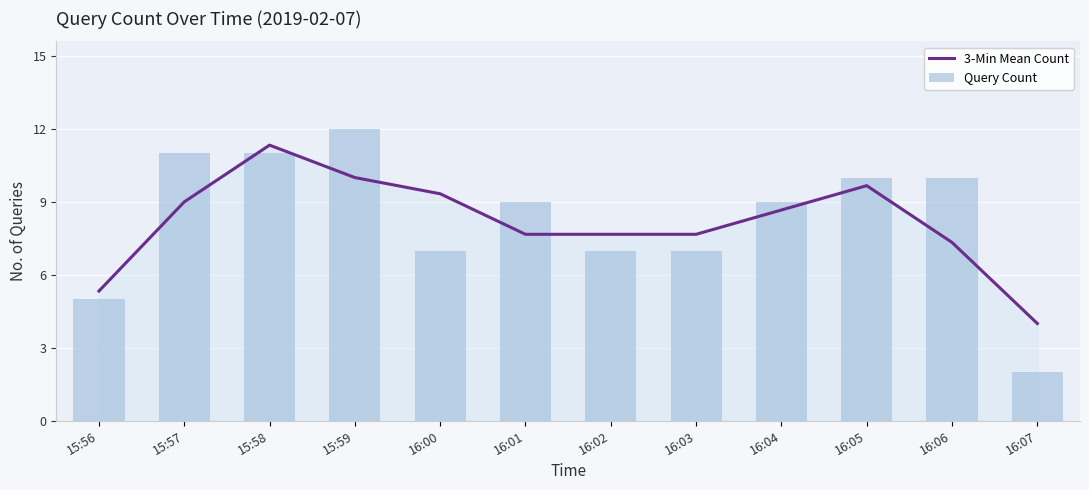

What is the minimum value shown in the chart?

2.0